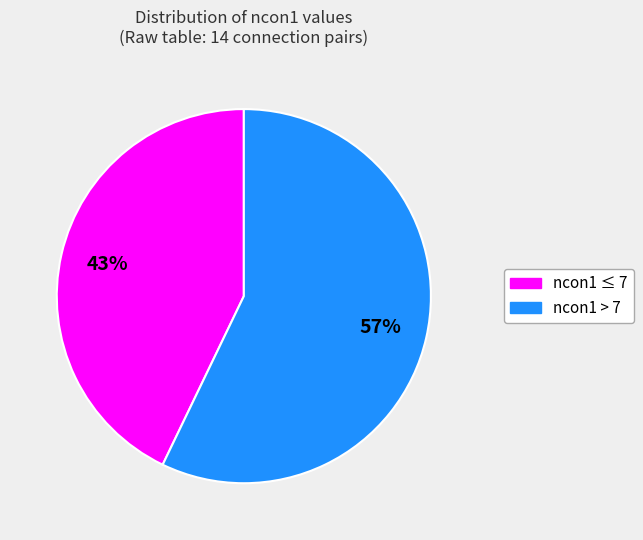

To the nearest percent, what is the average slice percentage?

50%